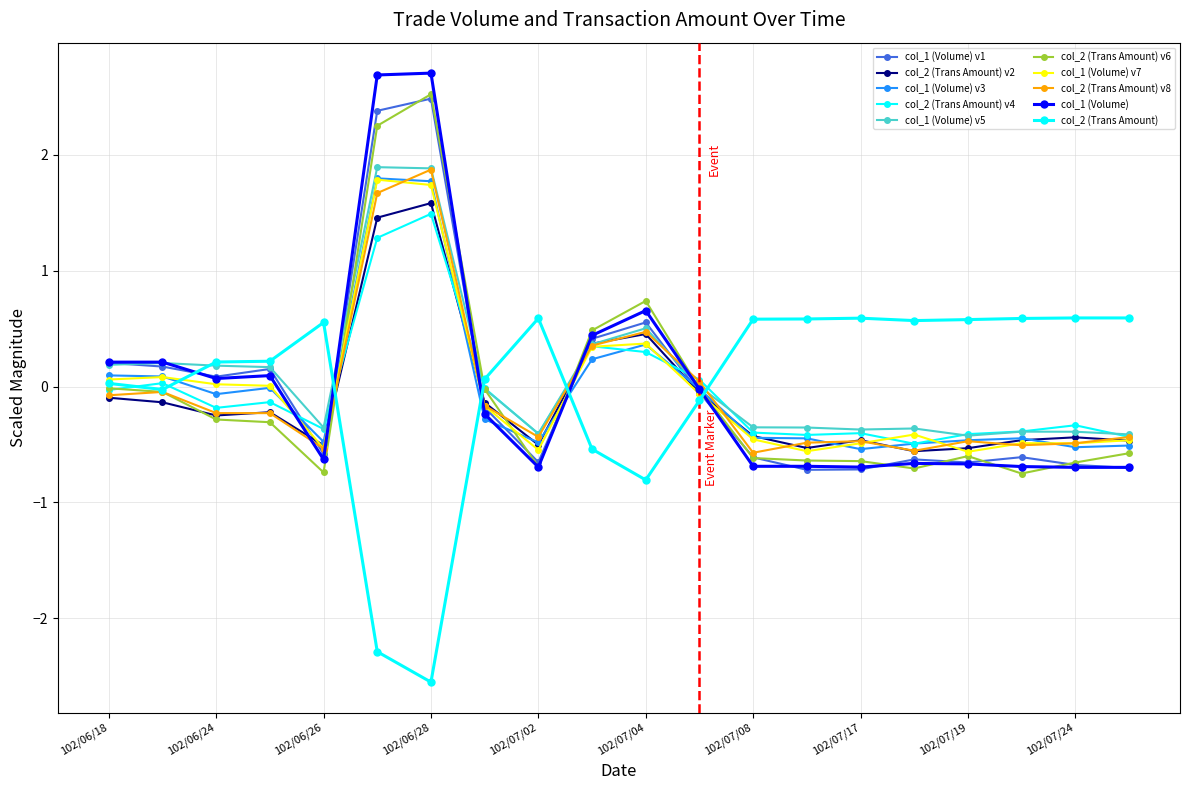

How many series are shown in this chart?

10